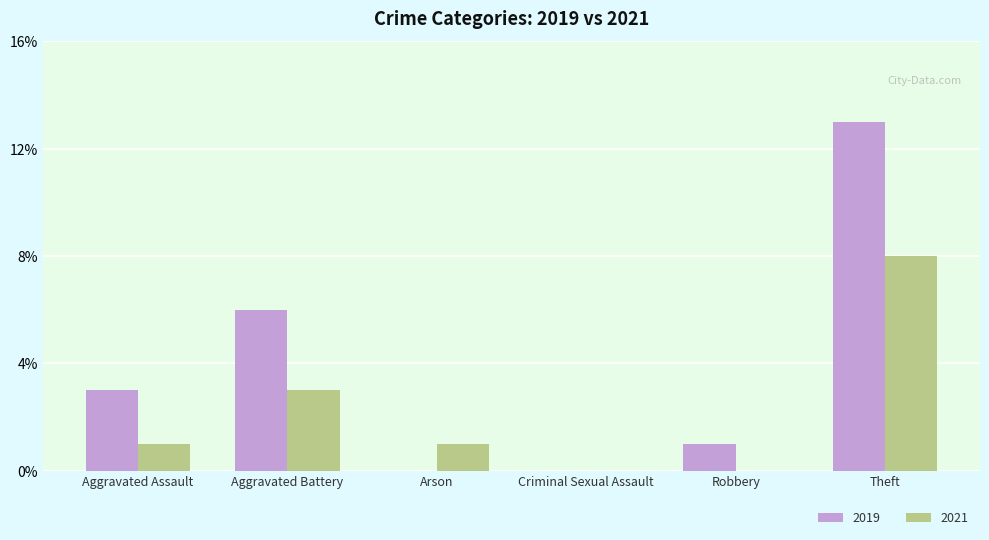

Which series has the largest total across all categories?

2019